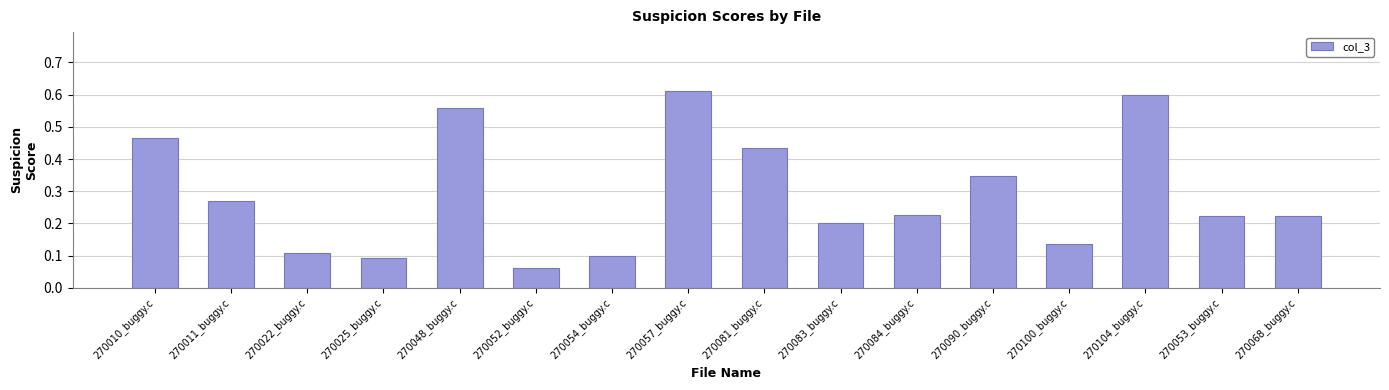

Count the values in the range 0 to 1.

16